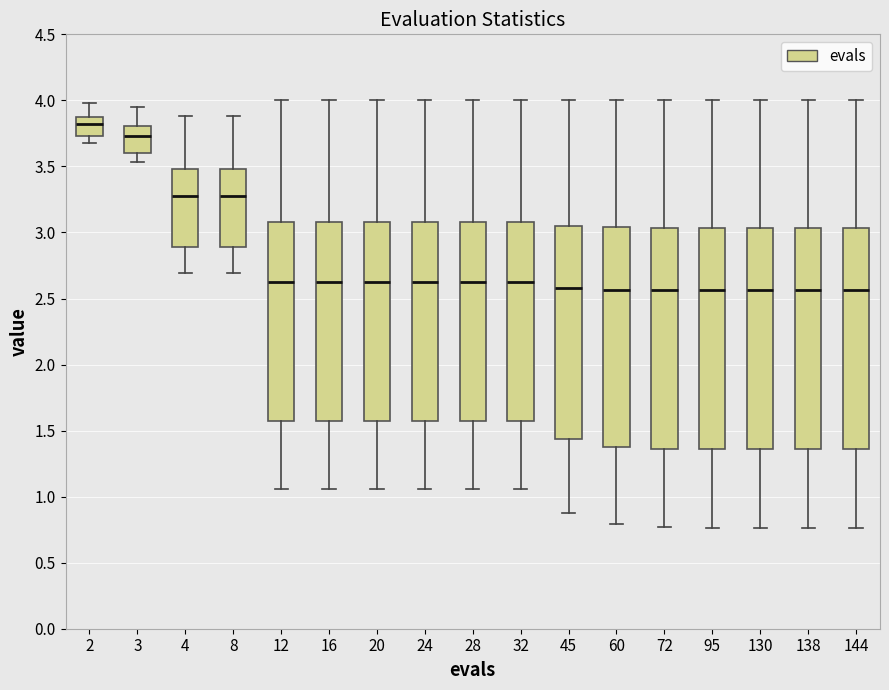

Which box's median line is the highest?

2